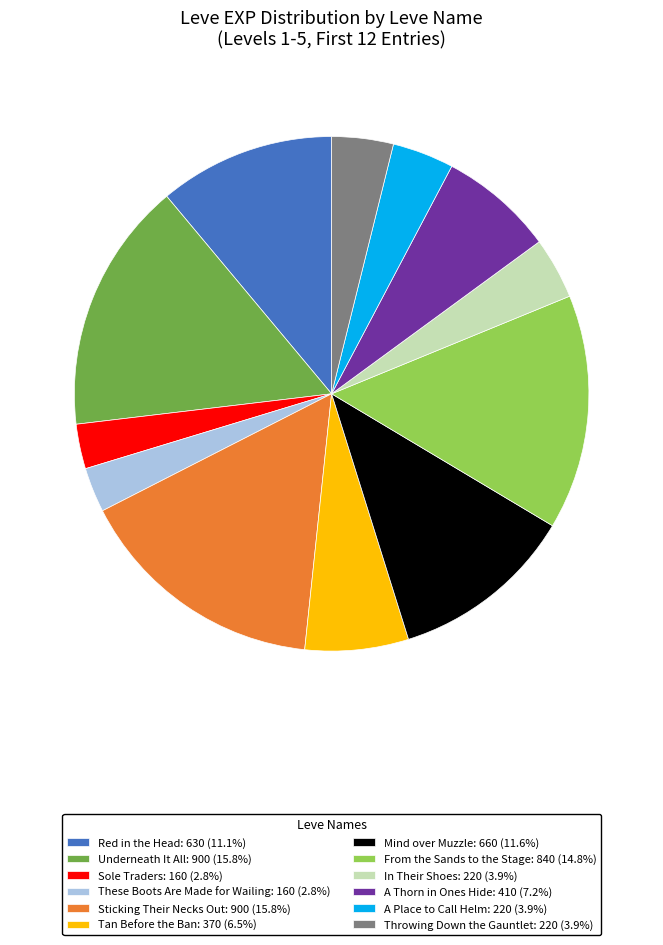

Approximately how many times larger is the value at Sole Traders: 160 (2.8%) compared to In Their Shoes: 220 (3.9%)?

0.7